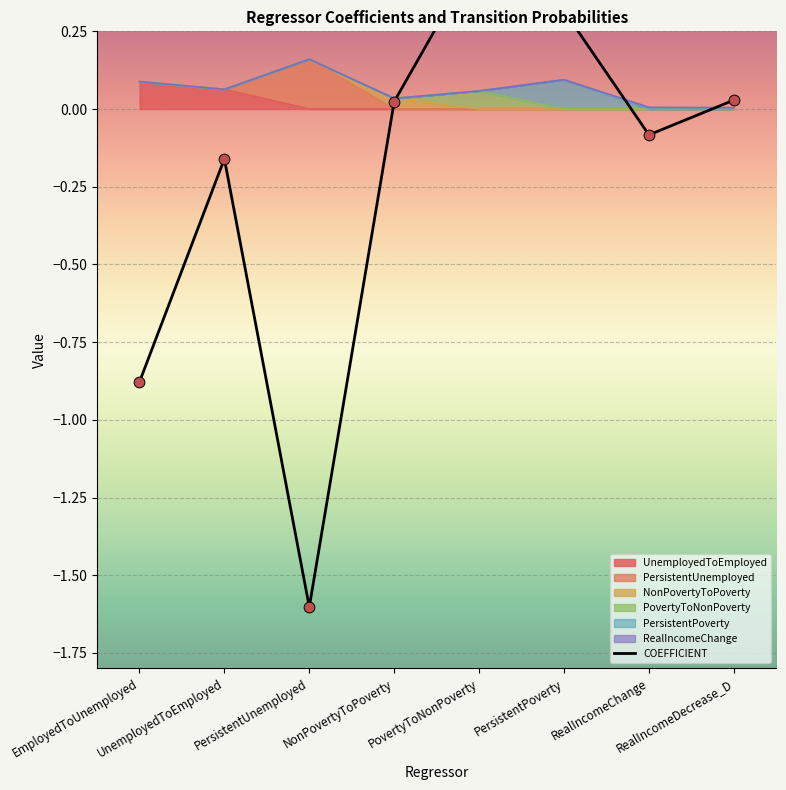

Between PersistentUnemployed and PovertyToNonPoverty, which is larger?

PovertyToNonPoverty